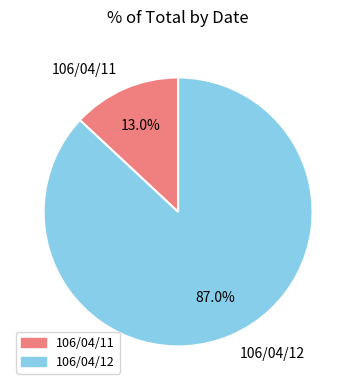

To the nearest percent, what portion does 106/04/11 represent?

13%